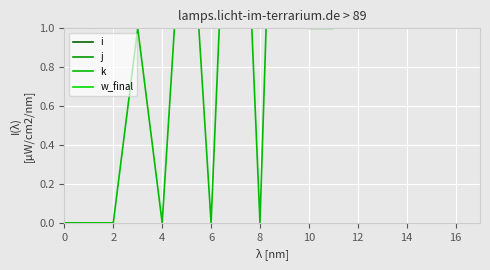

How many lines are shown in the chart?

4